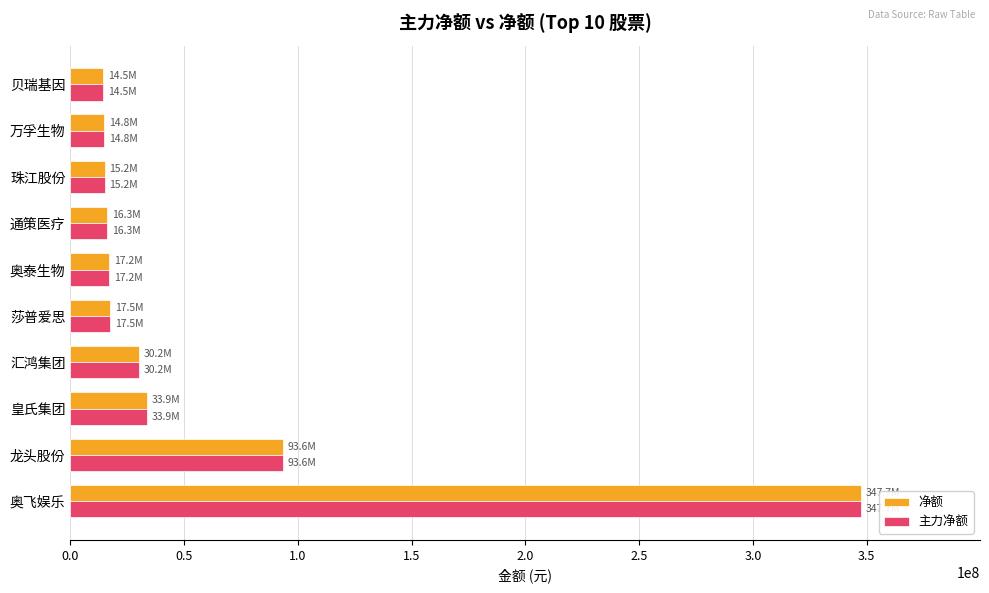

What is the total value across all series at 万孚生物?

29638790